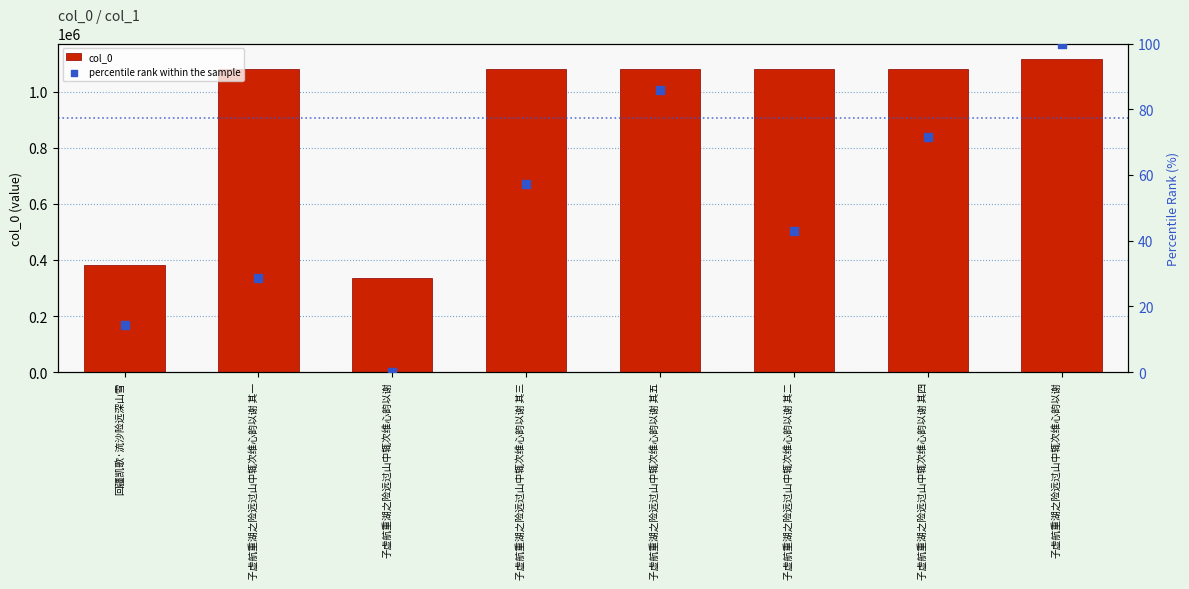

At which category is the sum across all series the highest?

子虚航重湖之险远过山中辄次维心韵以谢